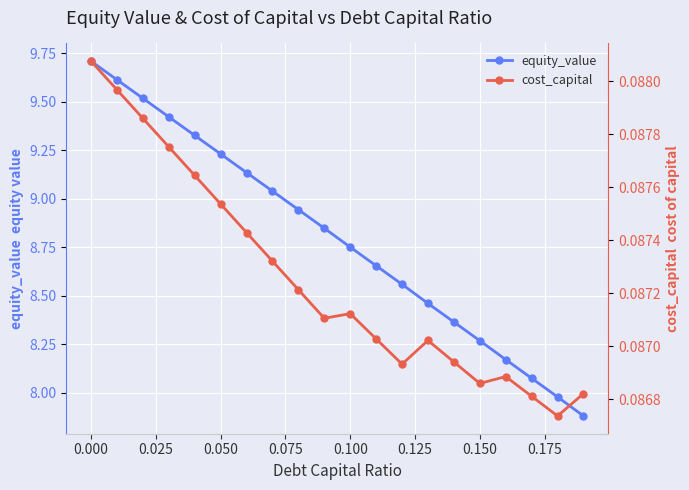

At which label does equity_value reach its peak?

0.000